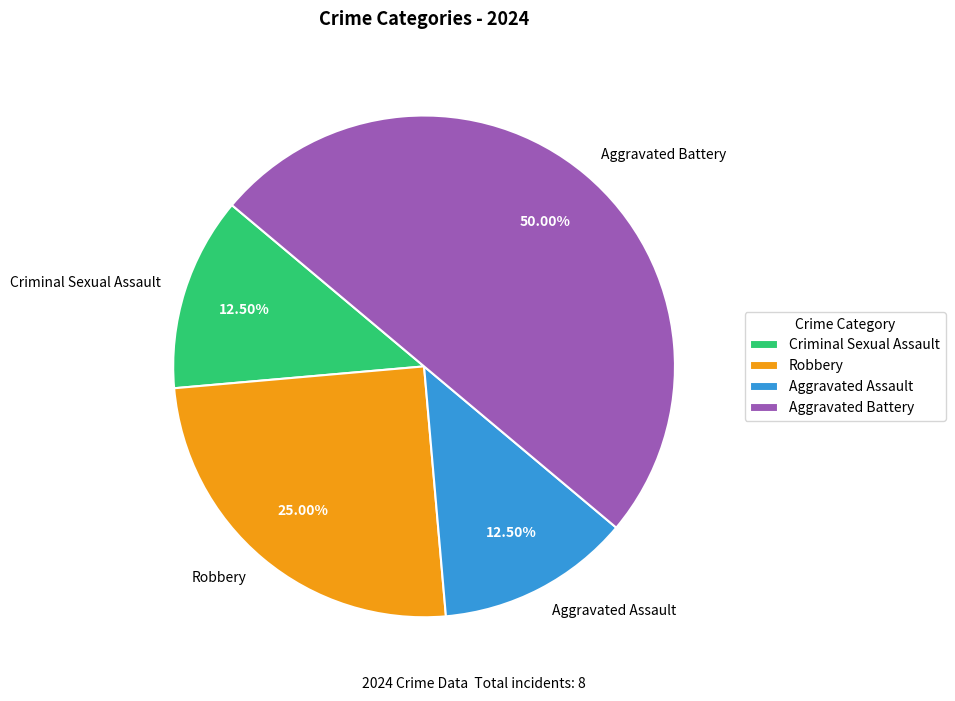

Is Robbery the majority of the pie?

No